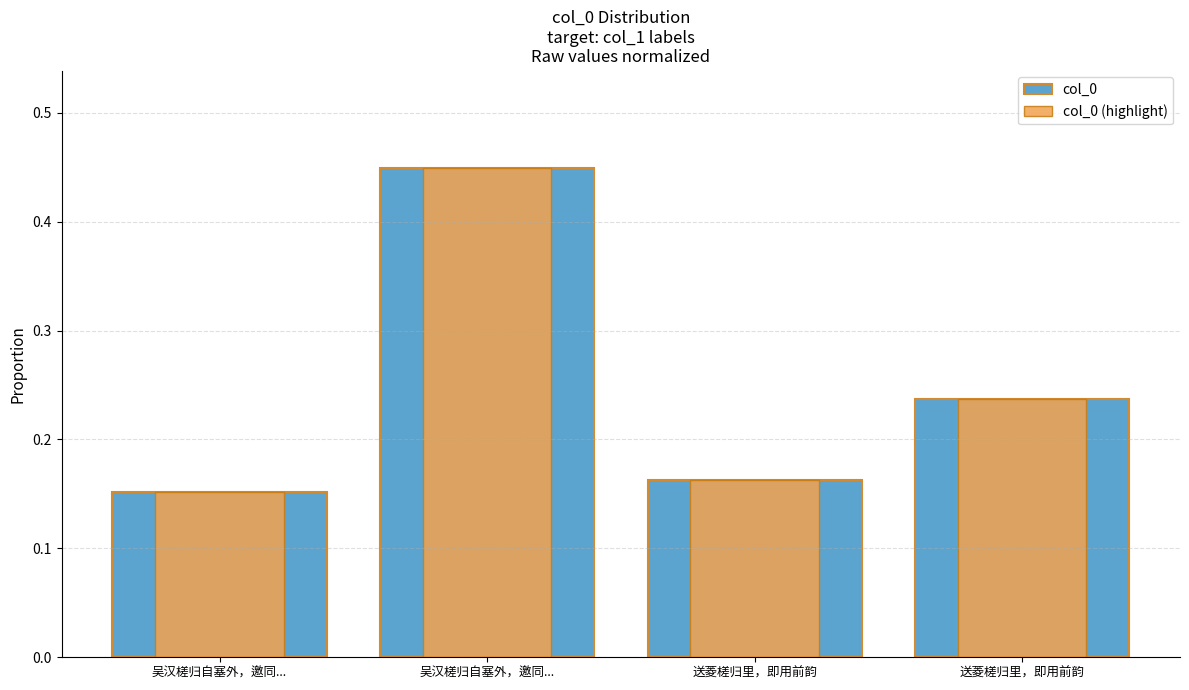

Is it true that col_0 equals 0.3 at 吴汉槎归自塞外，邀同...?

False